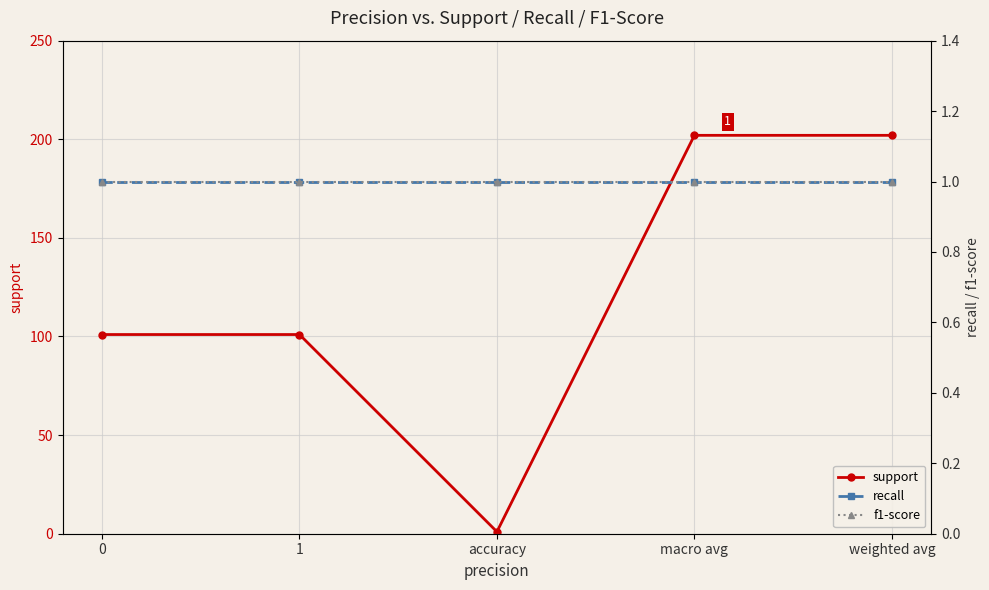

Which series has the largest total across all categories?

support